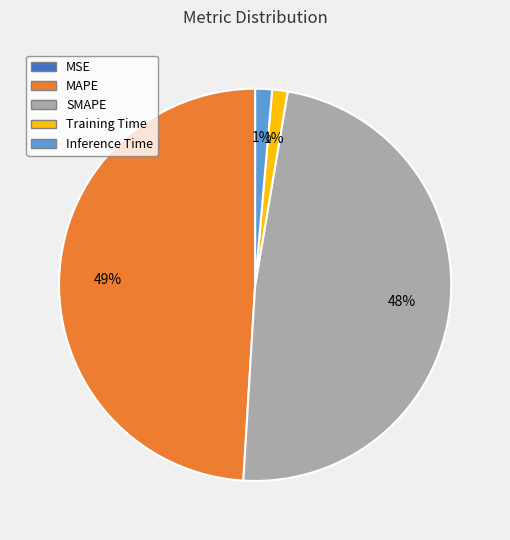

What is the ratio of the value at MAPE to the value at SMAPE?

1.0